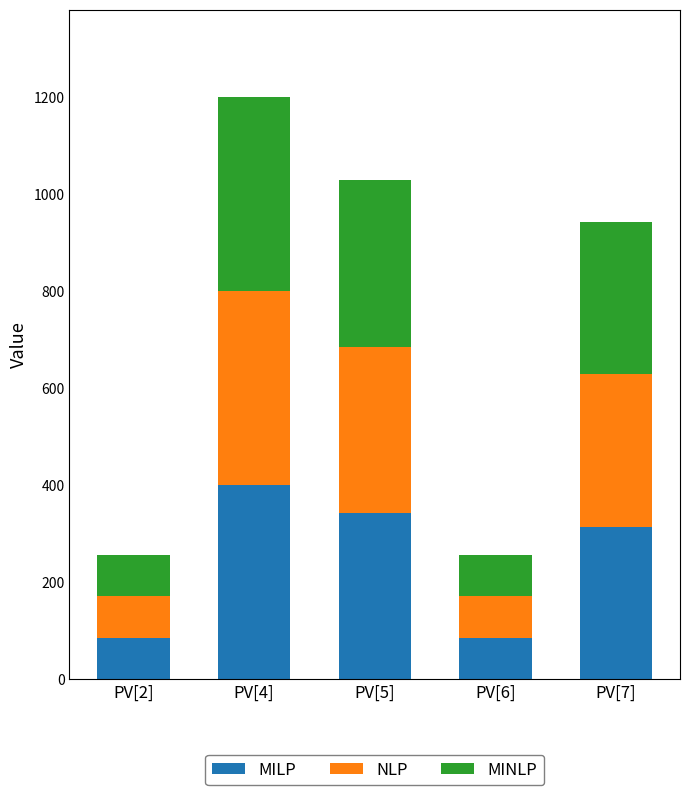

Where is MILP nearest to the value 242?

PV[7]